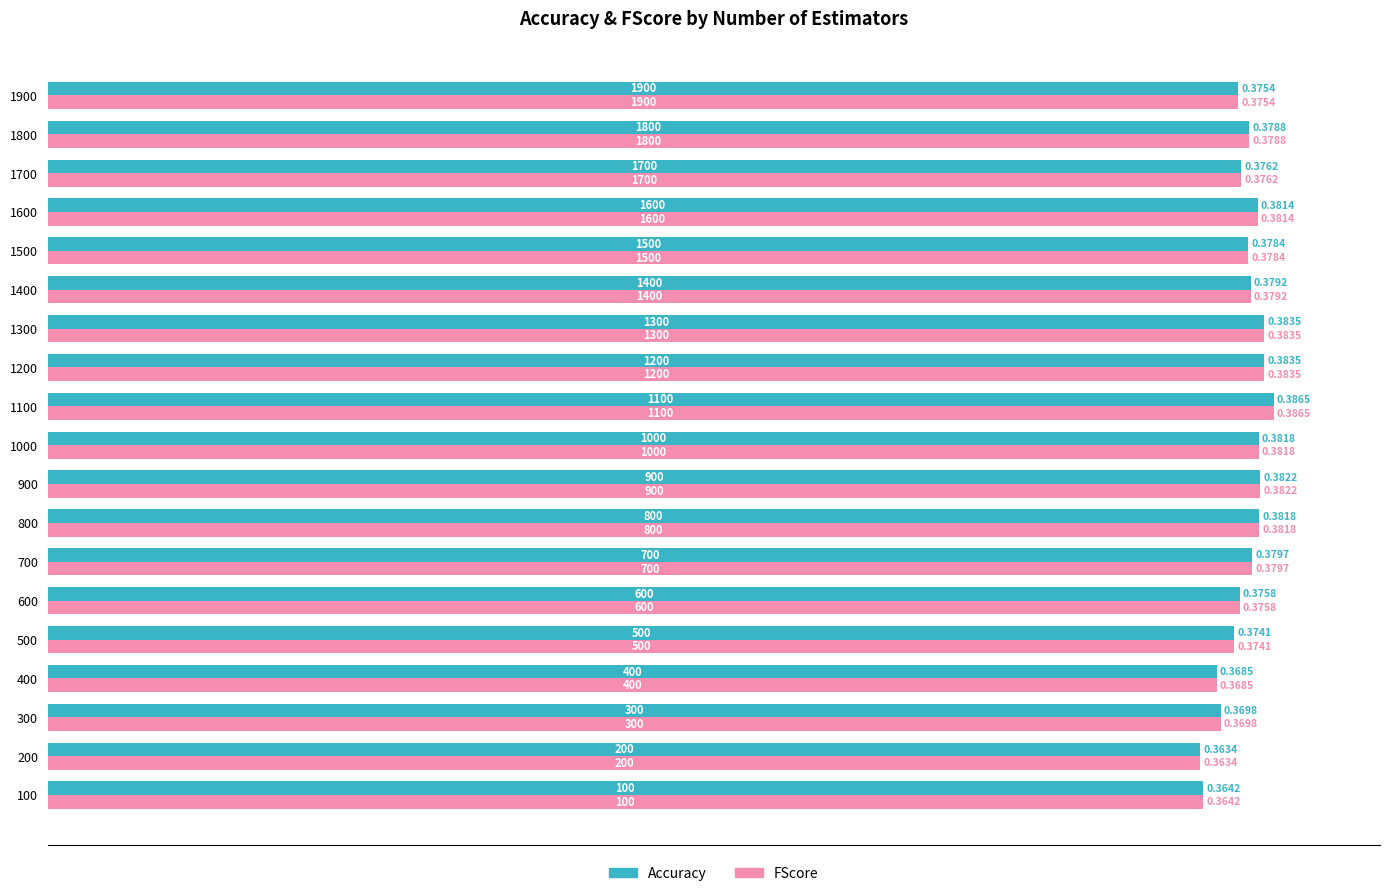

Is the value of FScore at 600 greater than the value of Accuracy at 1500?

No